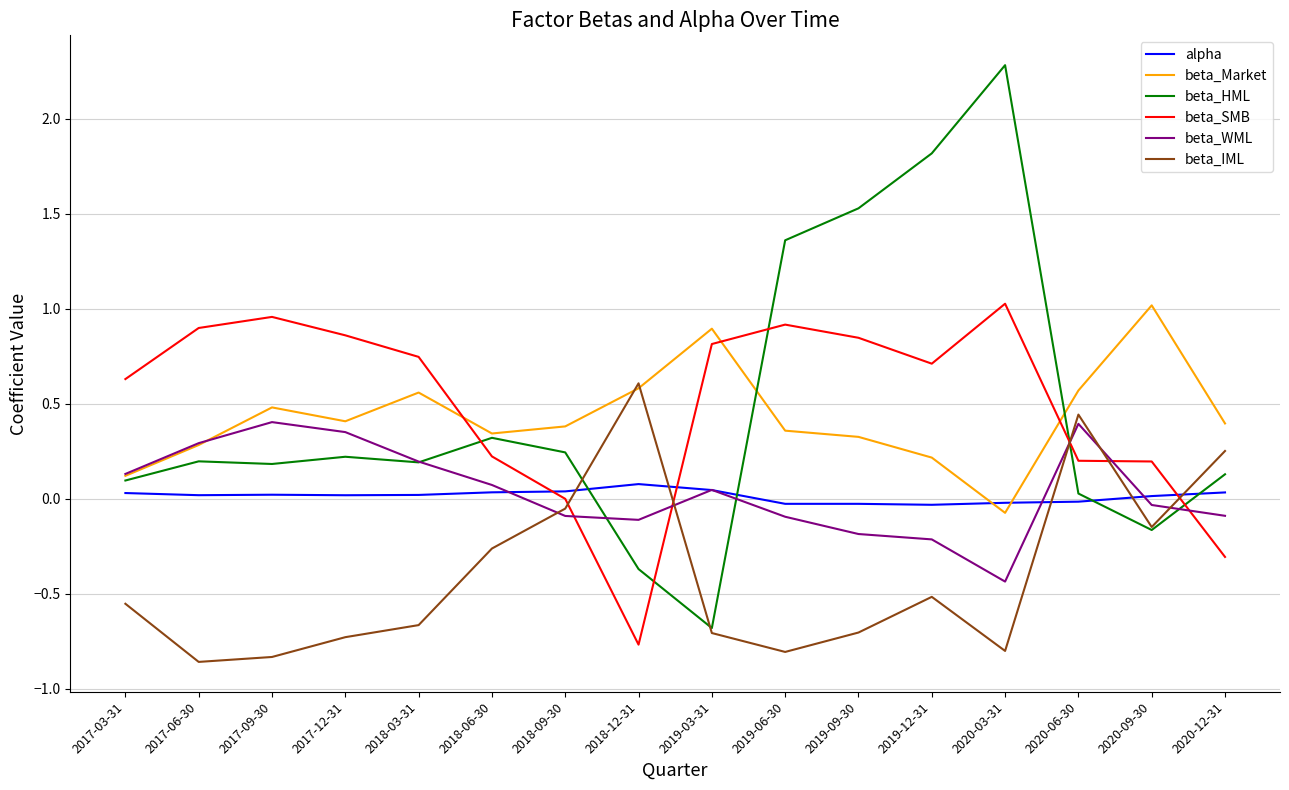

The beta_Market series shows 0.5 at 2017-09-30. True or false?

True